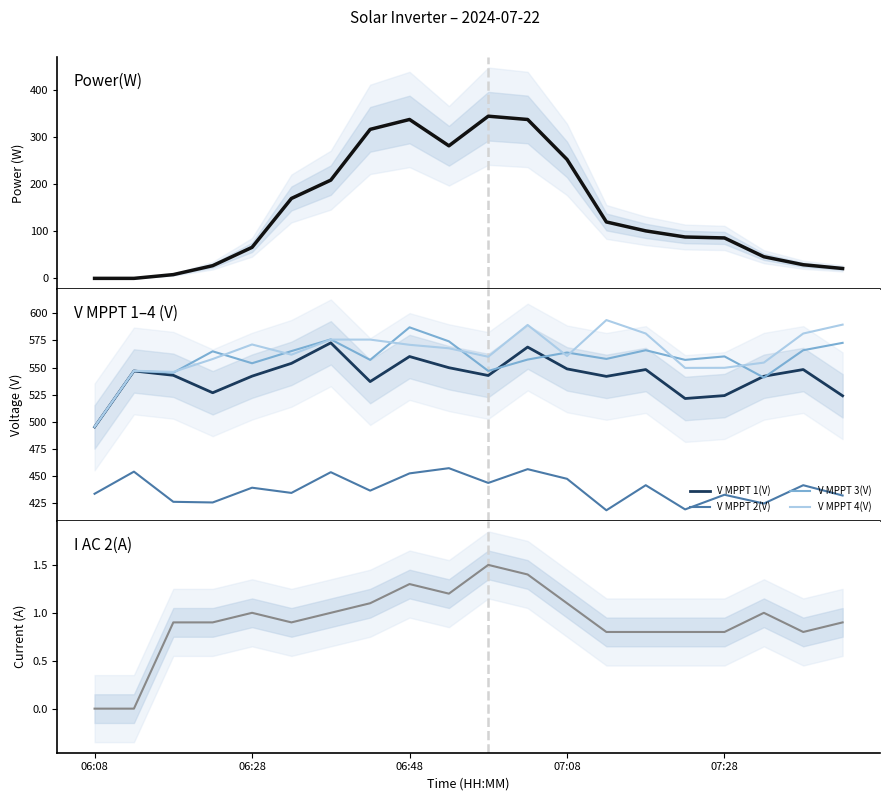

Does the chart have visible grid lines?

No